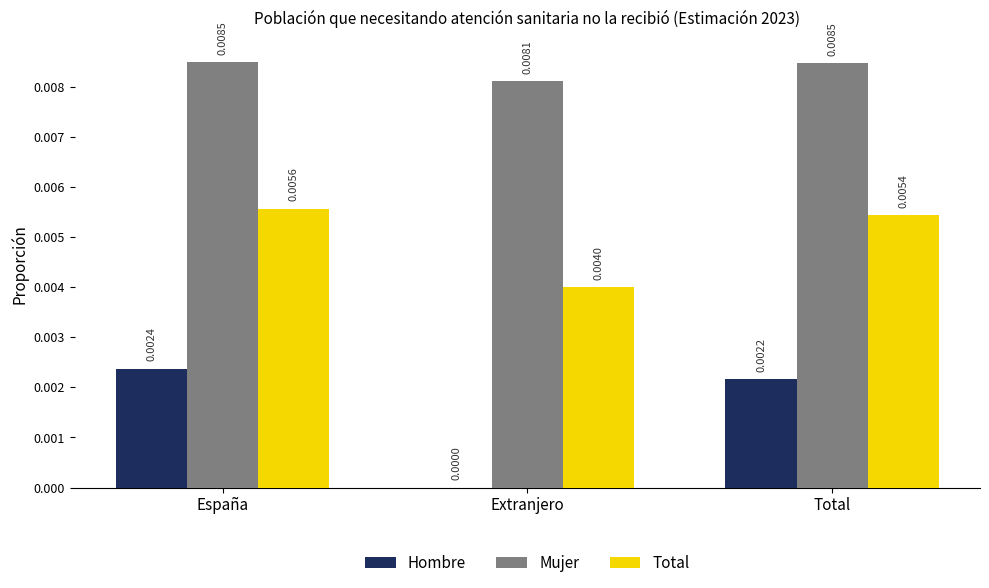

Which series has the largest total across all categories?

Mujer